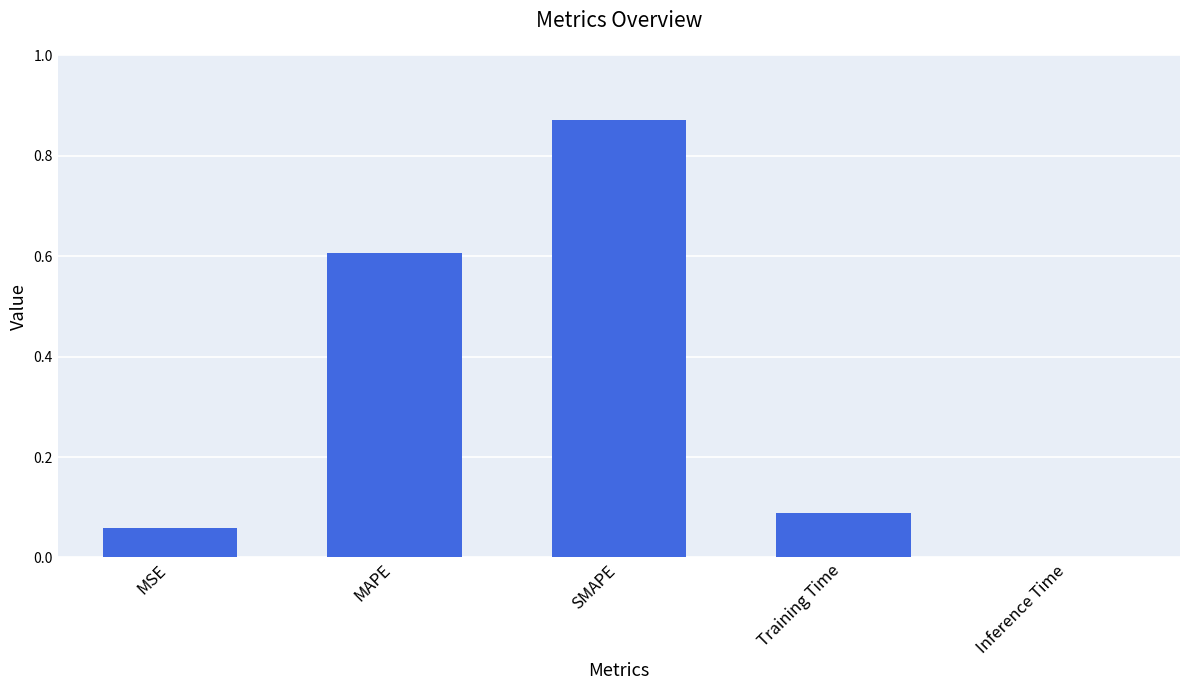

Is it true that the value at MAPE is 0.3?

False